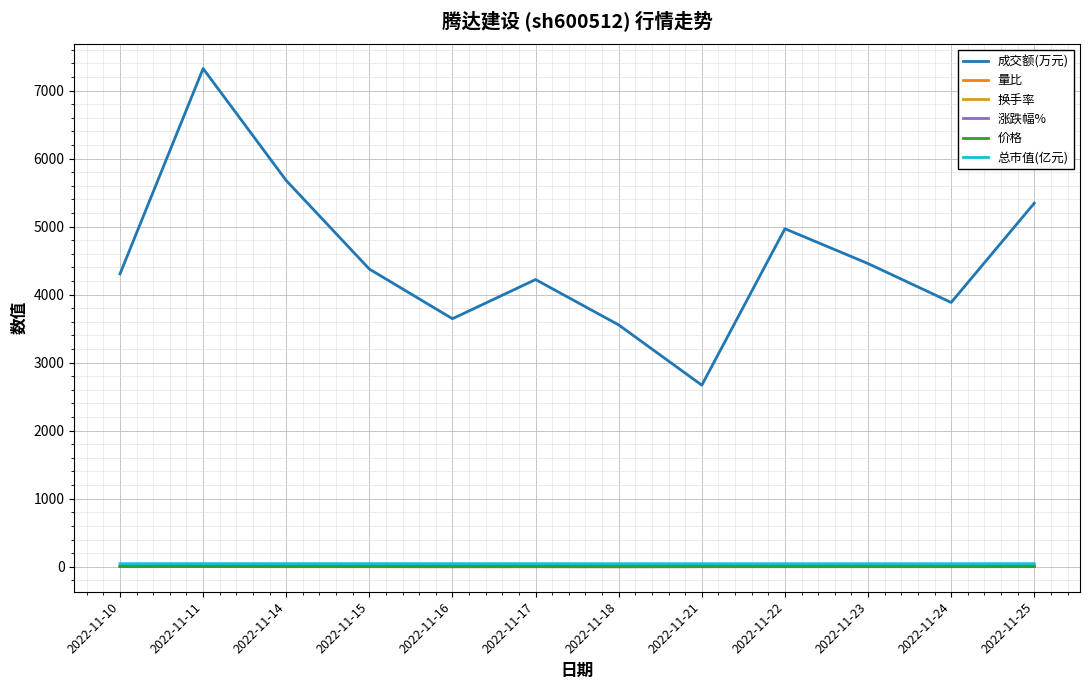

What is the minimum value for 成交额(万元)?

2669.0